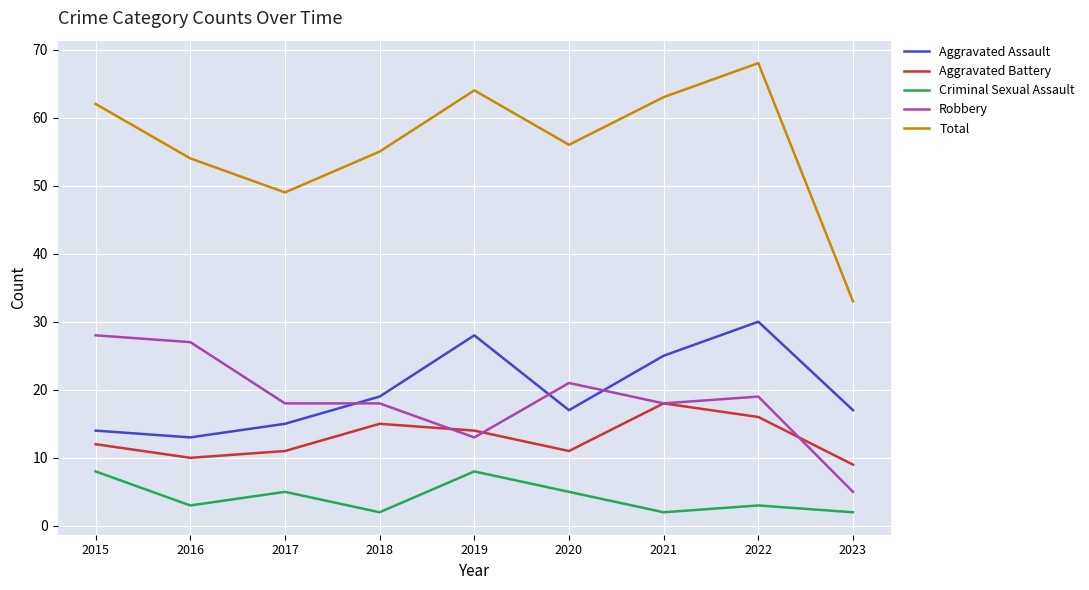

Which category has the highest value in the Robbery series?

2015